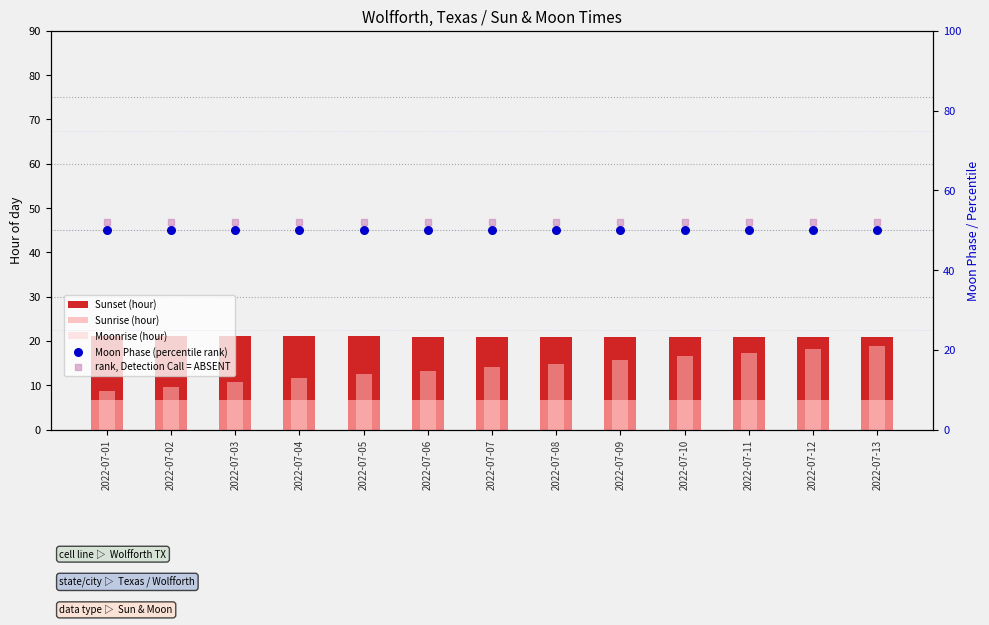

Which series contains the highest Y value?

rank, Detection Call = ABSENT